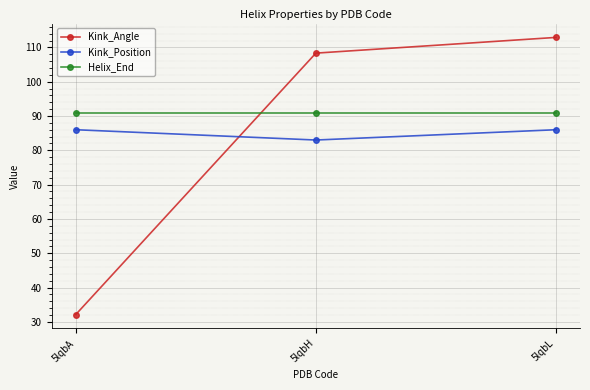

Is it true that Kink_Position equals 22.2 at 5lqbL?

False